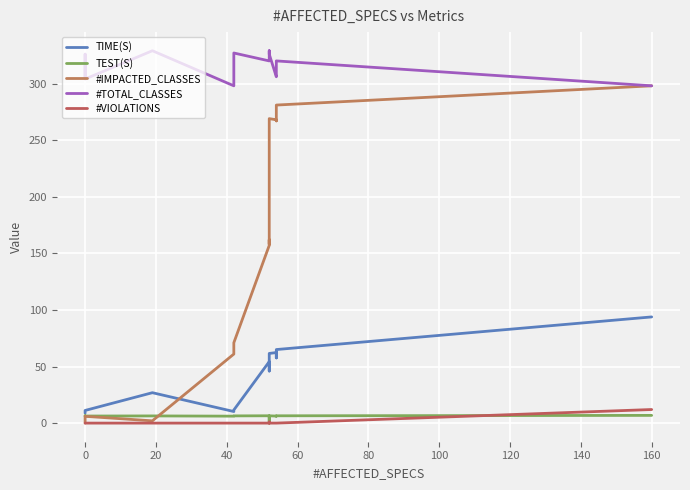

True or false: #IMPACTED_CLASSES and #TOTAL_CLASSES cross at least once.

False